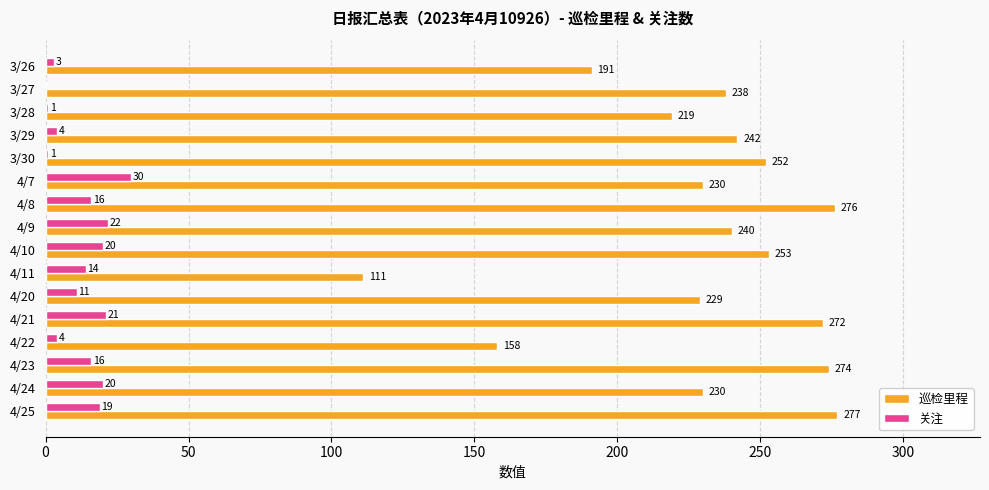

Is the value of 关注 at 4/9 greater than the value of 巡检里程 at 4/24?

No